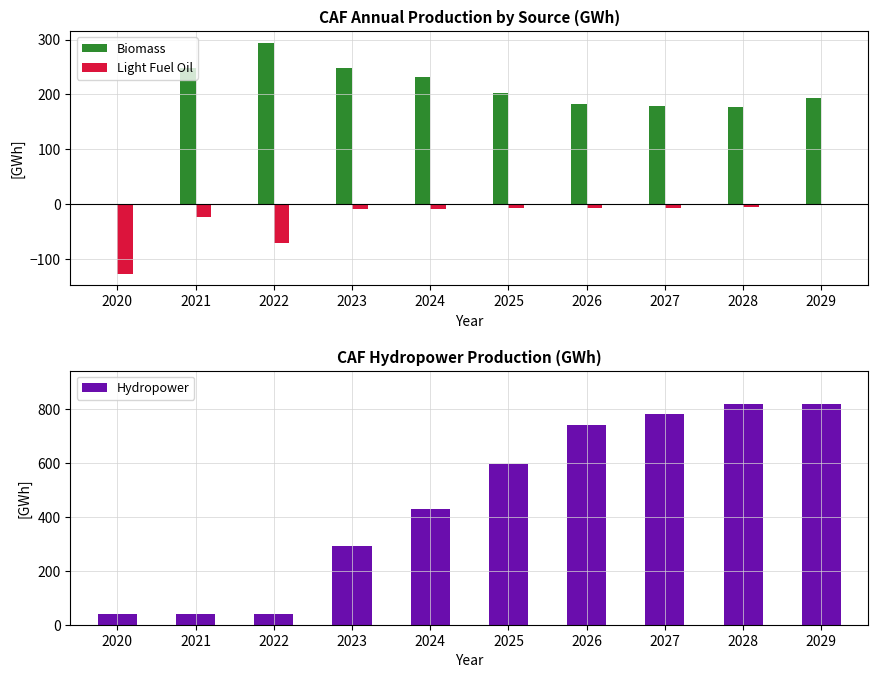

The value of Biomass at 2023 is 329.1. True or false?

False